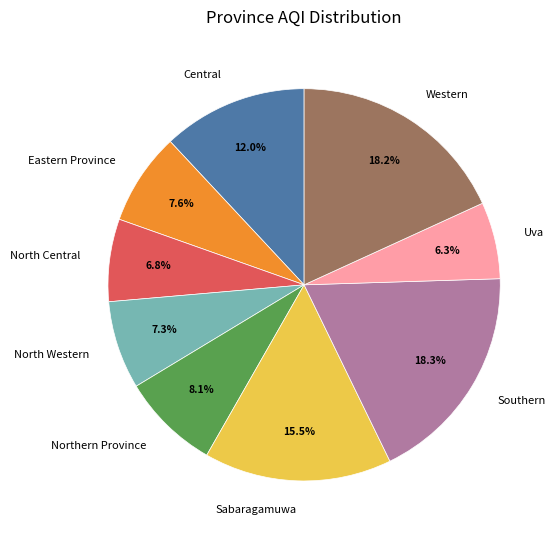

Between Sabaragamuwa and North Western, which is larger?

Sabaragamuwa